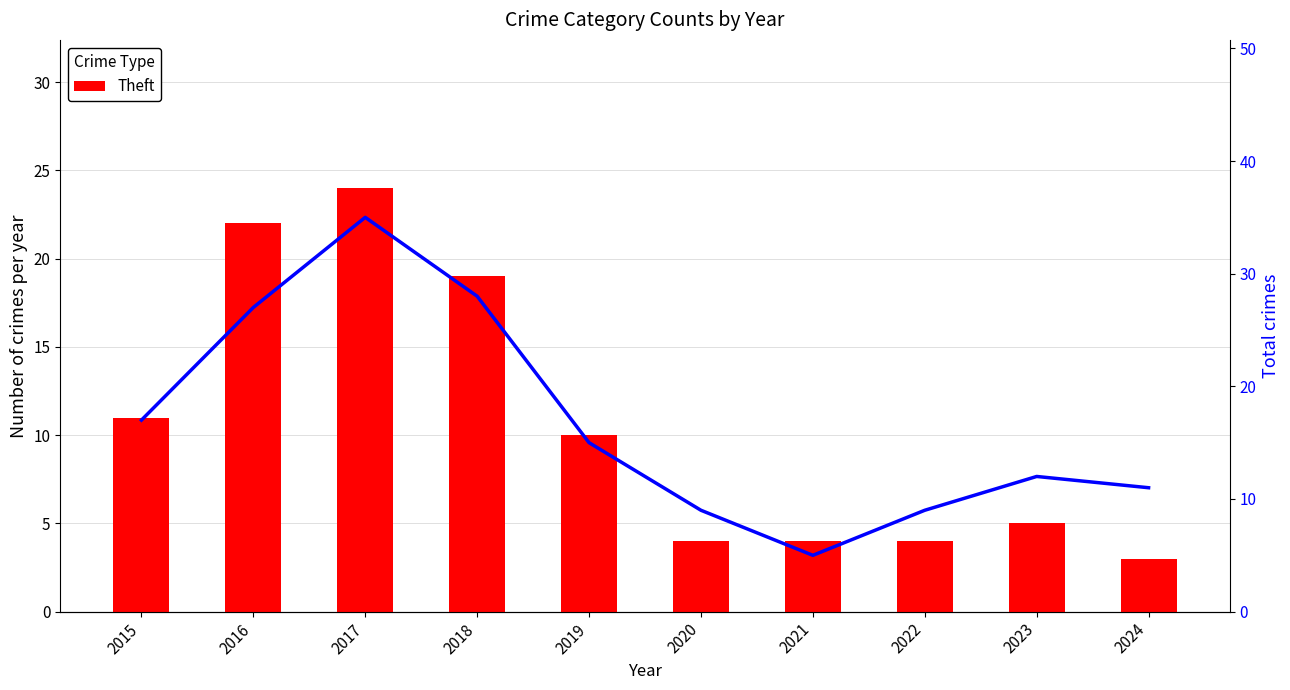

At 2017, list the series in order from largest to smallest.

Total, Theft